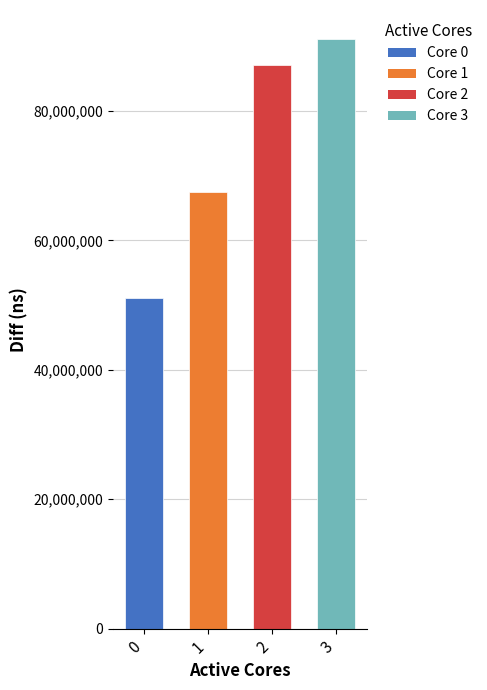

Does the chart contain stacked bars?

No